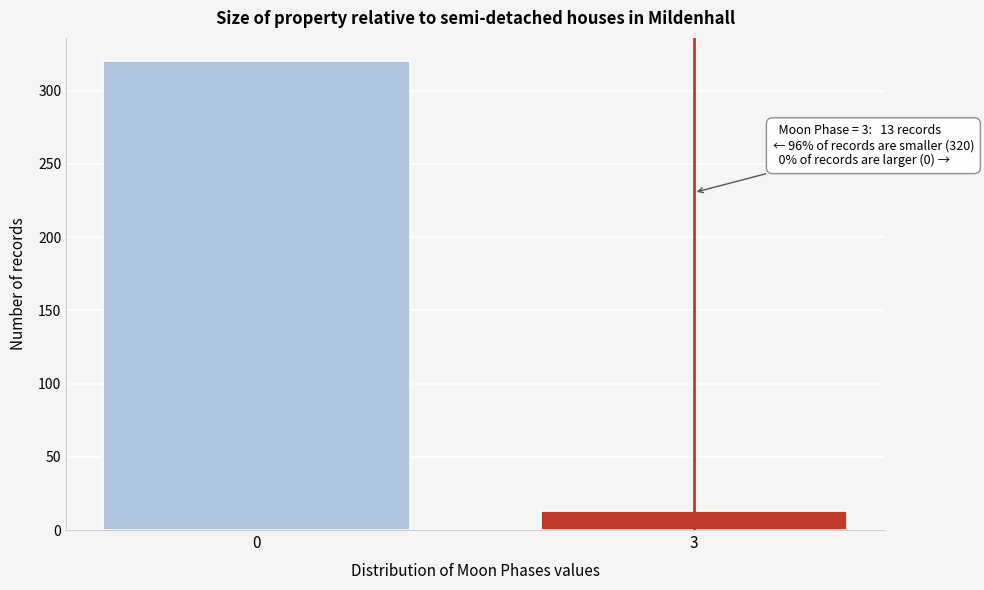

Reading left to right, extract all data points from this chart.

0=320	3=13